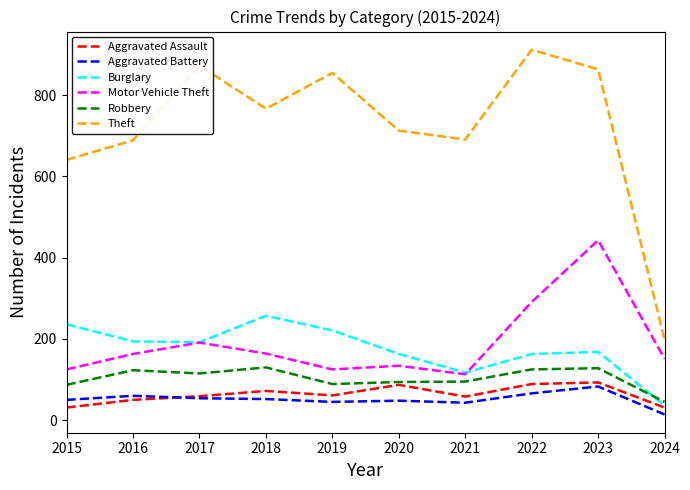

Does the chart display data point markers on the line(s)?

No